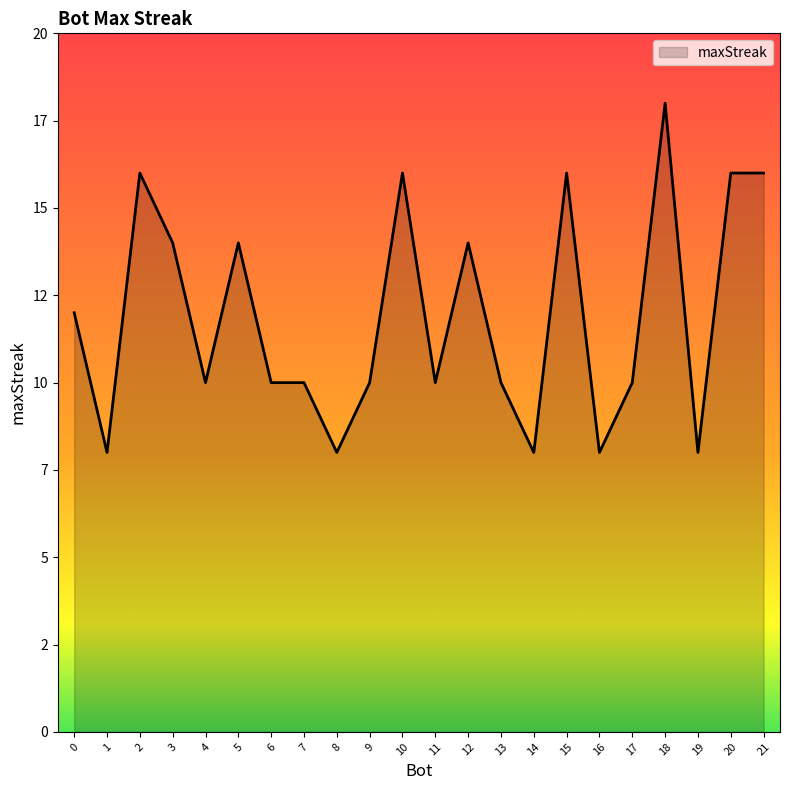

At which category does the chart reach its peak across all series?

18